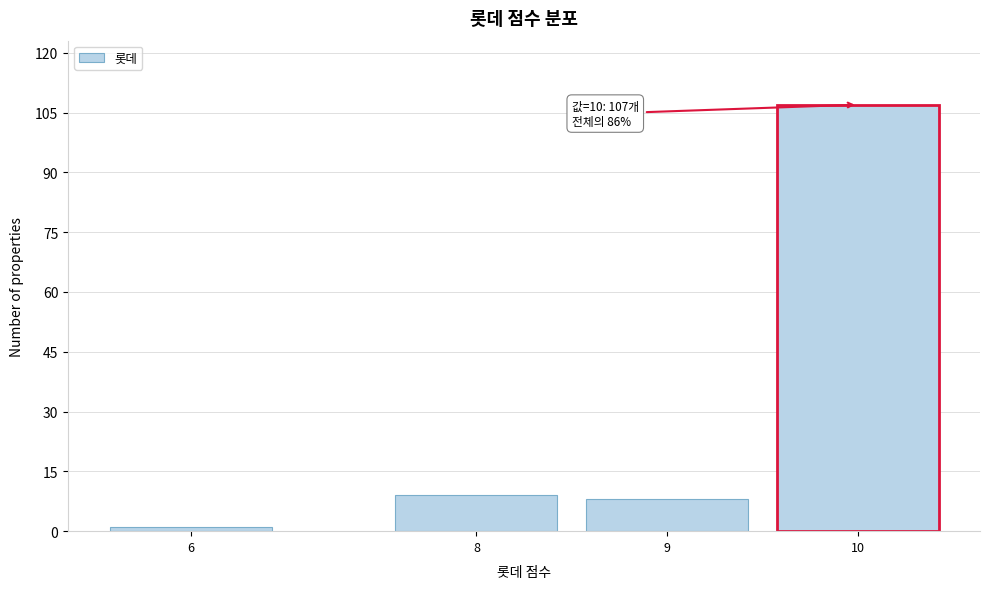

Reading left to right, transcribe all the data shown in this chart.

6=1	8=9	9=8	10=107